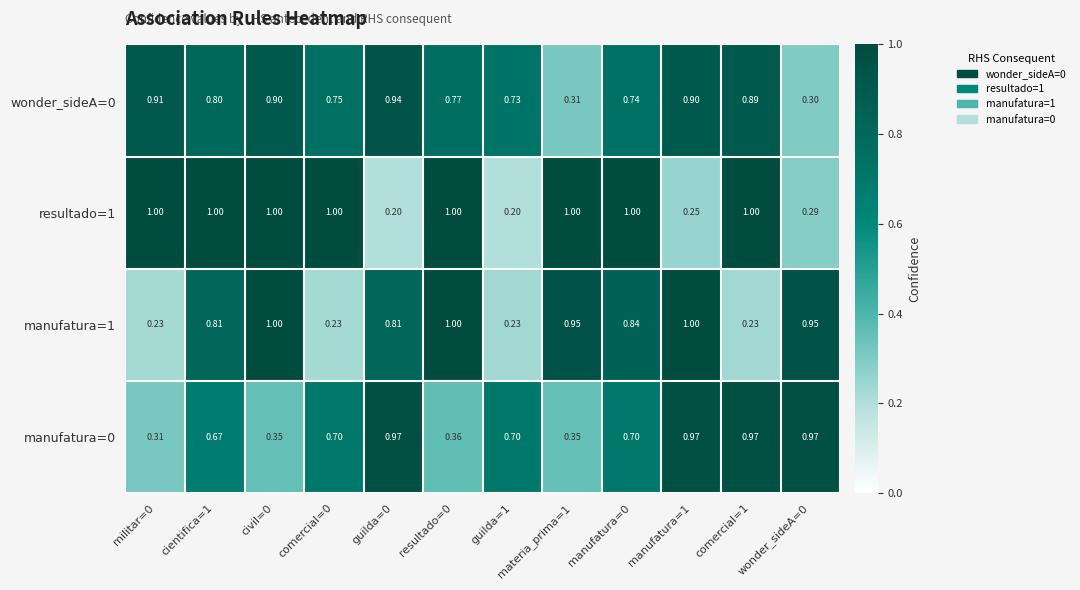

Is the value of manufatura=1 at guilda=0 greater than the value of resultado=1 at resultado=0?

No